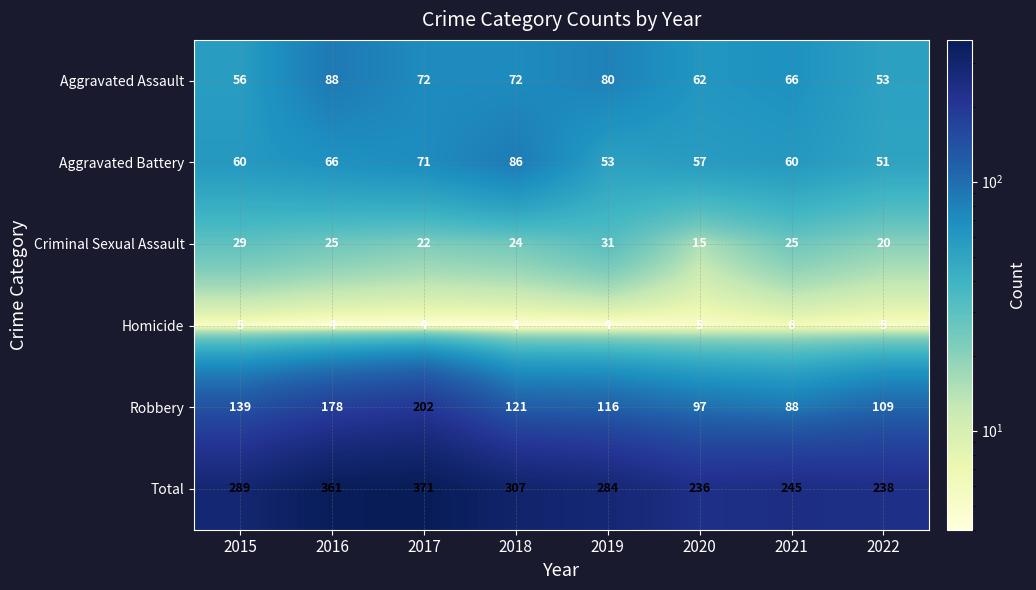

At which category does the chart reach its peak across all series?

2017